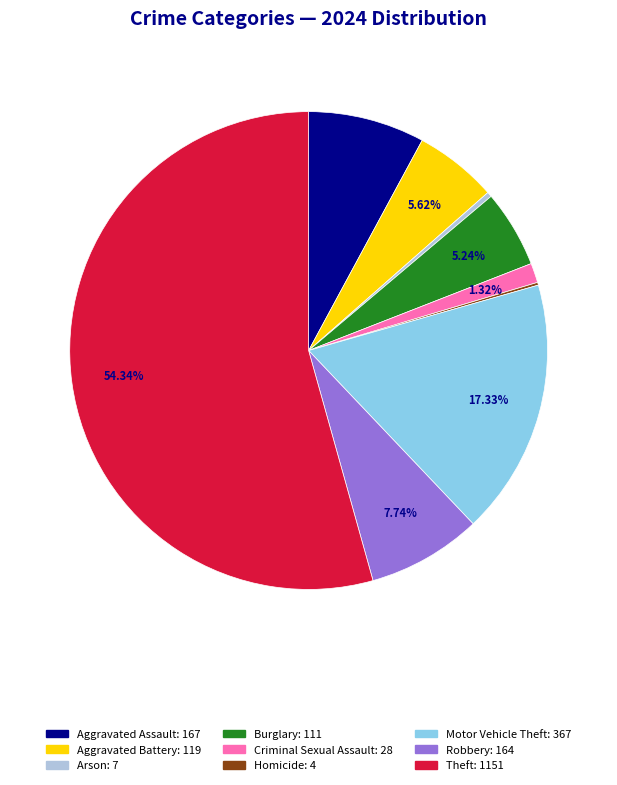

Is the sum of Robbery and Aggravated Battery greater than half?

No